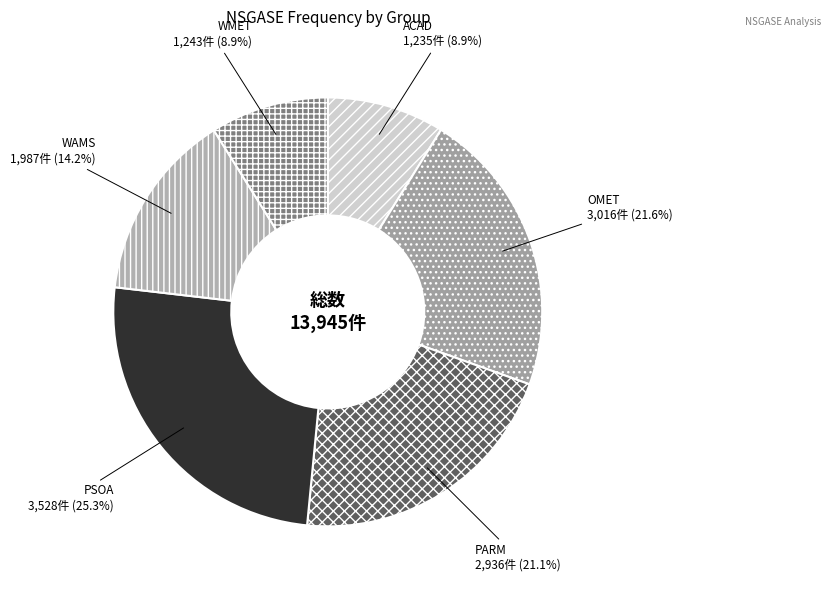

Count the number of slices in the pie.

6